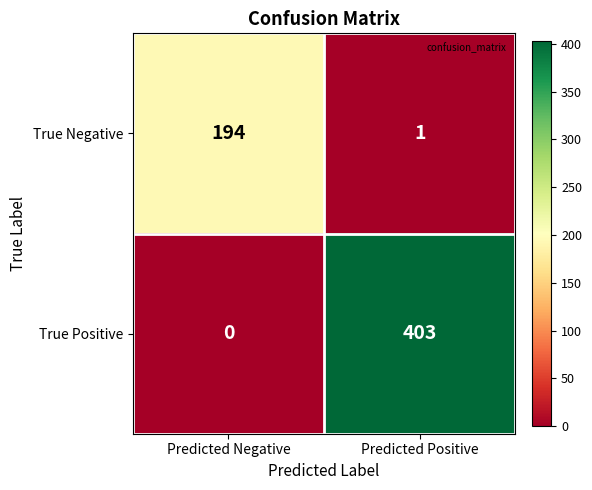

The True Negative series shows 194 at Predicted Negative. True or false?

True